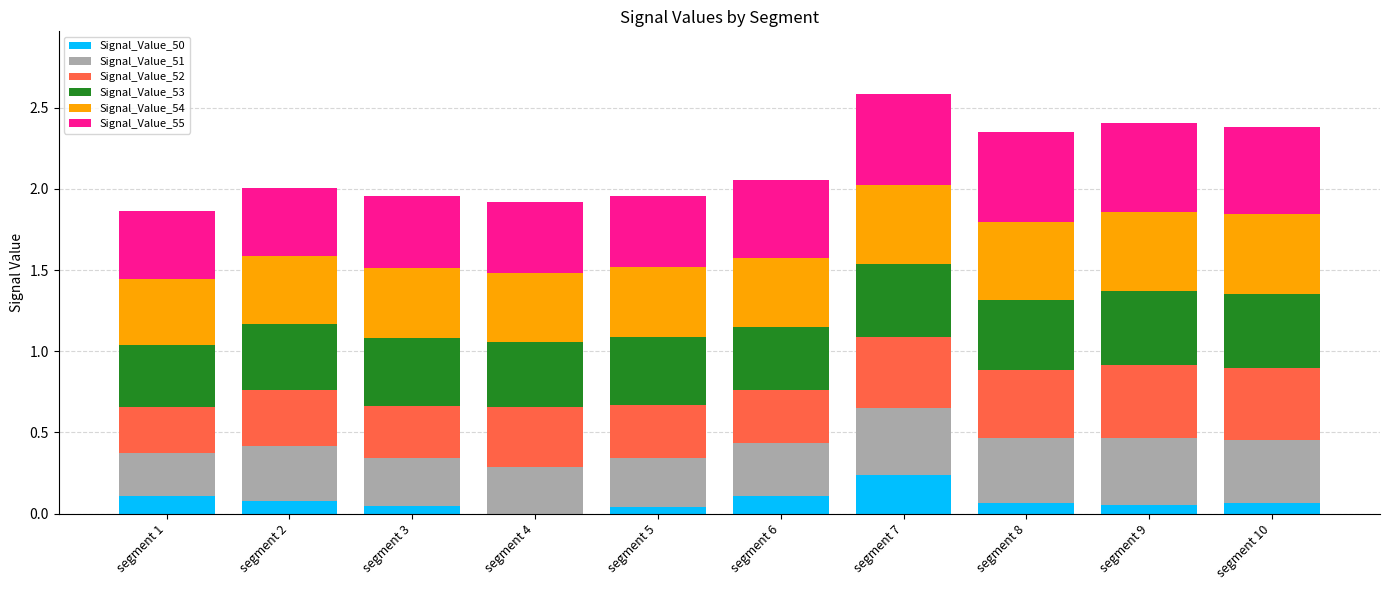

The Signal_Value_50 series shows 0.1 at segment 4. True or false?

False